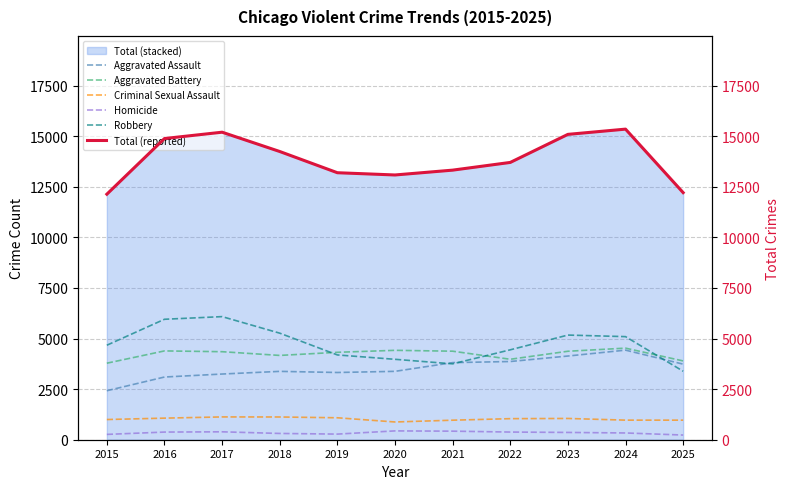

What is the value of the Total (reported) point at the 9th from the left?

15094